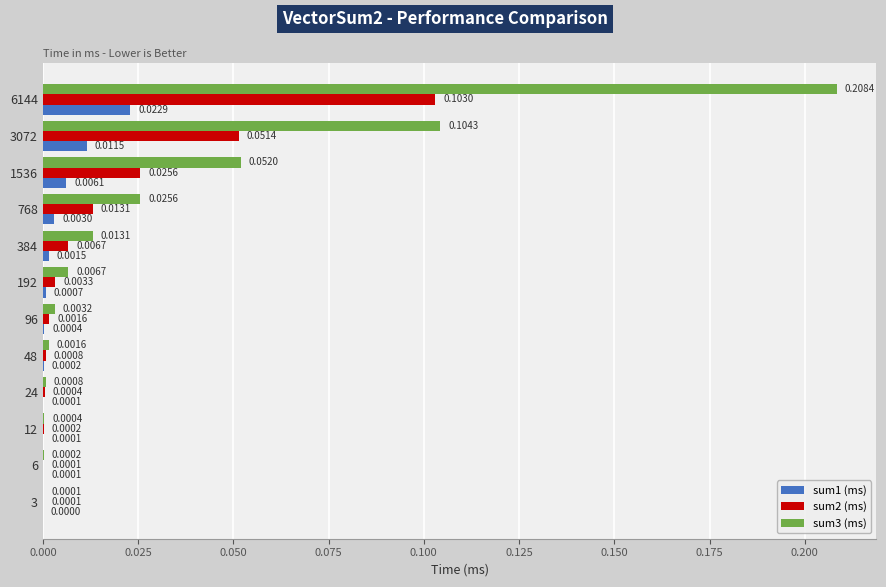

Is the value of sum2 (ms) at 6144 greater than the value of sum1 (ms) at 12?

Yes